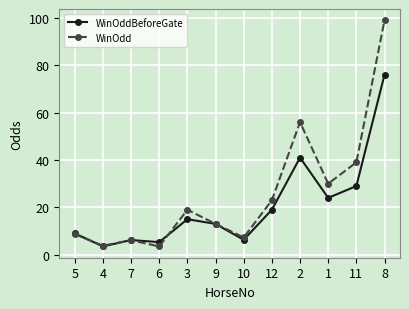

What is the difference between the second highest and second lowest values in the WinOdd series?

52.2